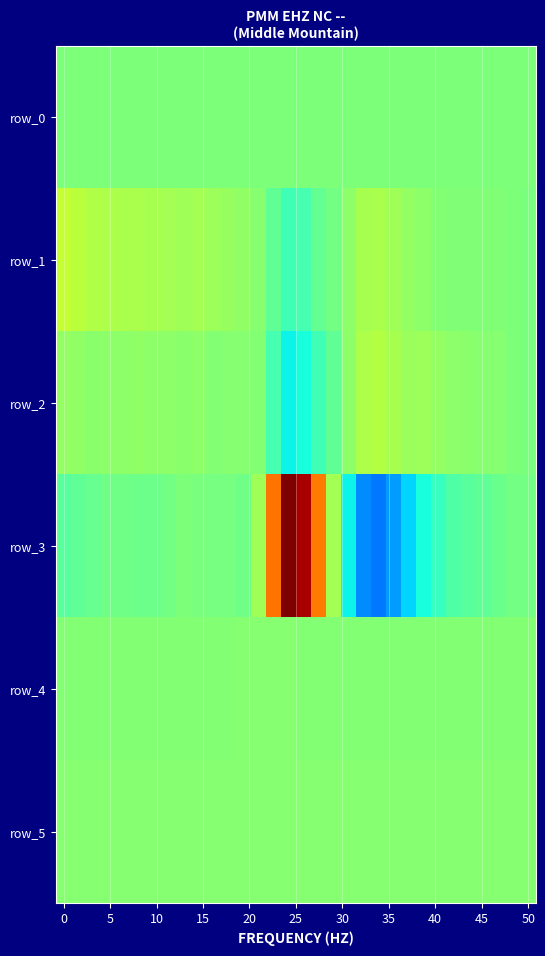

Reading left to right, extract all data points from this chart.

row_0: 30.4	30.4	30.5	30.6	30.6	30.7	30.7	30.8	30.8	30.9	30.9	31.0	31.0	31.1	31.1	31.2	31.3	31.3	31.3	31.4	31.4	31.5	31.5	31.6	31.6	31.7	31.7	31.8	31.8	31.9	31.9	32.0
row_1: 5276.0	4629.0	4042.0	3716.0	3570.0	3462.0	3280.0	3009.0	2852.0	3044.0	2533.0	1924.0	1482.0	886.0	-2036.0	-4355.0	-3895.0	-1898.0	-649.0	1275.0	3154.0	3445.0	2802.0	1821.0	1213.0	661.0	334.0	267.0	294.0	308.0	28.0	-75.0
row_2: 1773.0	1484.0	1138.0	1298.0	1351.0	1477.0	1212.0	1336.0	1056.0	1326.0	630.0	716.0	895.0	596.0	-3892.0	-8227.0	-7287.0	-4514.0	-1971.0	1302.0	3687.0	4129.0	3167.0	2346.0	2402.0	1702.0	1192.0	1047.0	838.0	887.0	150.0	-92.0
row_3: -2391.0	-2106.0	-1513.0	-944.0	-897.0	-1030.0	-1097.0	-583.0	98.0	-160.0	-275.0	-283.0	-931.0	2739.0	17546.0	30469.0	28156.0	16923.0	3087.0	-8233.0	-14349.0	-15702.0	-13533.0	-10038.0	-7326.0	-5205.0	-3267.0	-2552.0	-1922.0	-1306.0	-640.0	-484.0
row_4: 703.0	695.0	707.0	703.0	707.0	706.0	701.0	707.0	709.0	710.0	709.0	711.0	716.0	715.0	726.0	729.0	711.0	677.0	657.0	638.0	649.0	662.0	678.0	672.0	670.0	669.0	667.0	671.0	677.0	679.0	680.0	682.0
row_5: 843.0	842.0	848.0	846.0	850.0	851.0	850.0	856.0	858.0	857.0	859.0	858.0	863.0	868.0	883.0	880.0	862.0	821.0	784.0	770.0	777.0	800.0	829.0	827.0	827.0	833.0	836.0	838.0	844.0	844.0	850.0	853.0